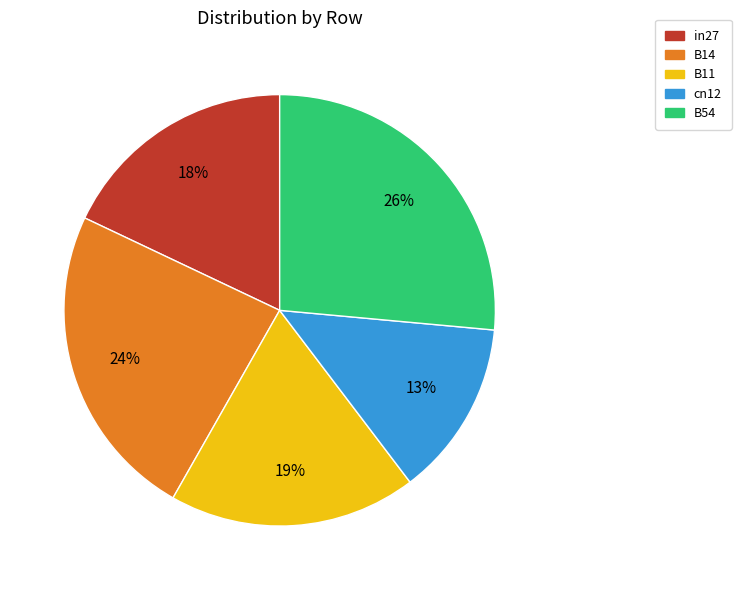

Rank the categories by value from lowest to highest.

cn12, in27, B11, B14, B54